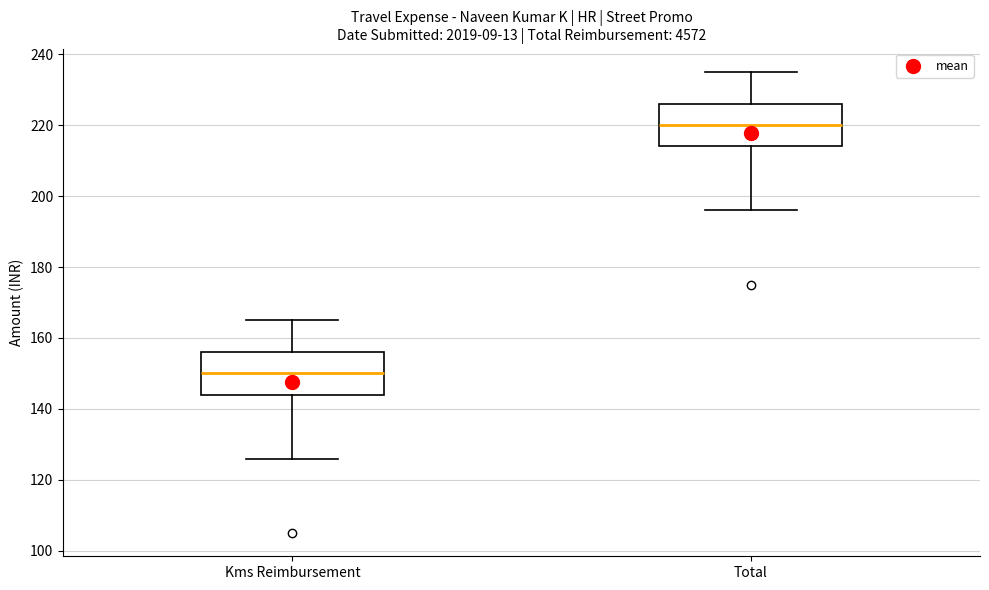

Where does the lower whisker of the box for Kms Reimbursement end on the y-axis? The values are not printed on the chart, so give them approximately, as read against the axis.

126